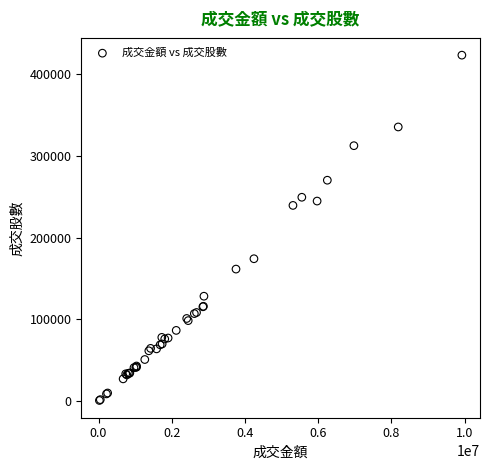

What Y value in the scatter plot is closest to 211848?

239198